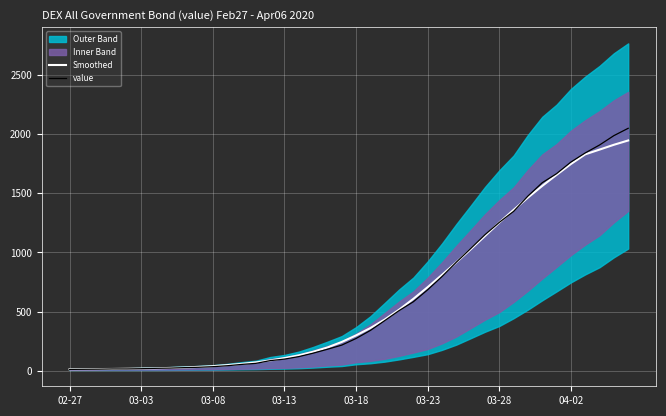

Which category has the highest value across all series?

39